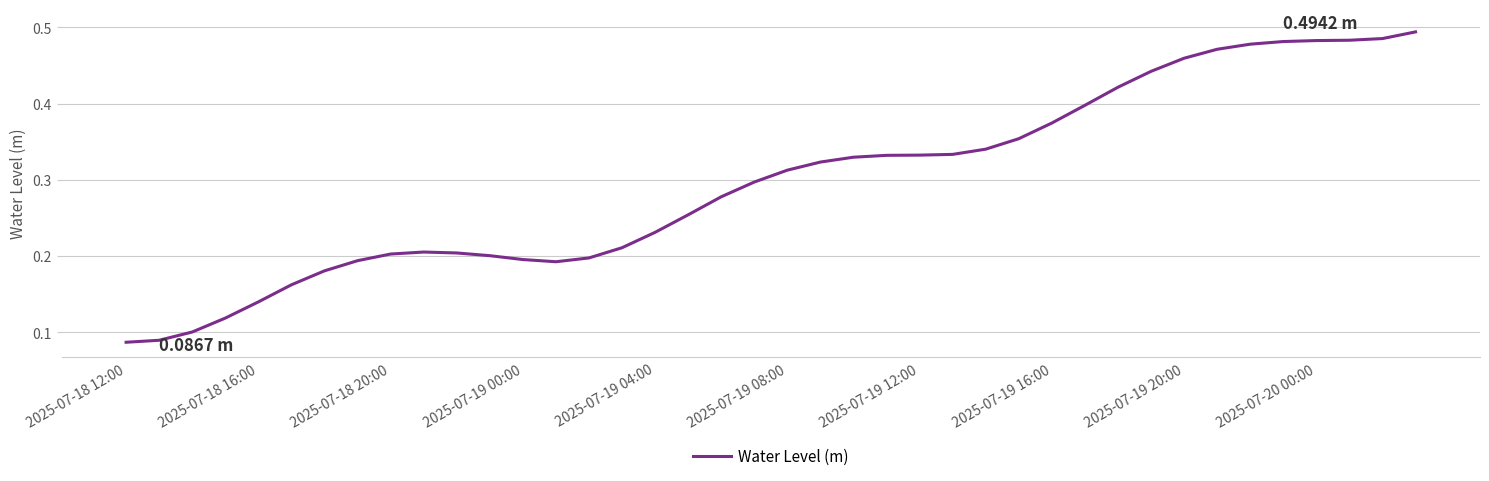

Between 2025-07-18 20:00 and 2025-07-20 00:00, which is larger?

2025-07-20 00:00